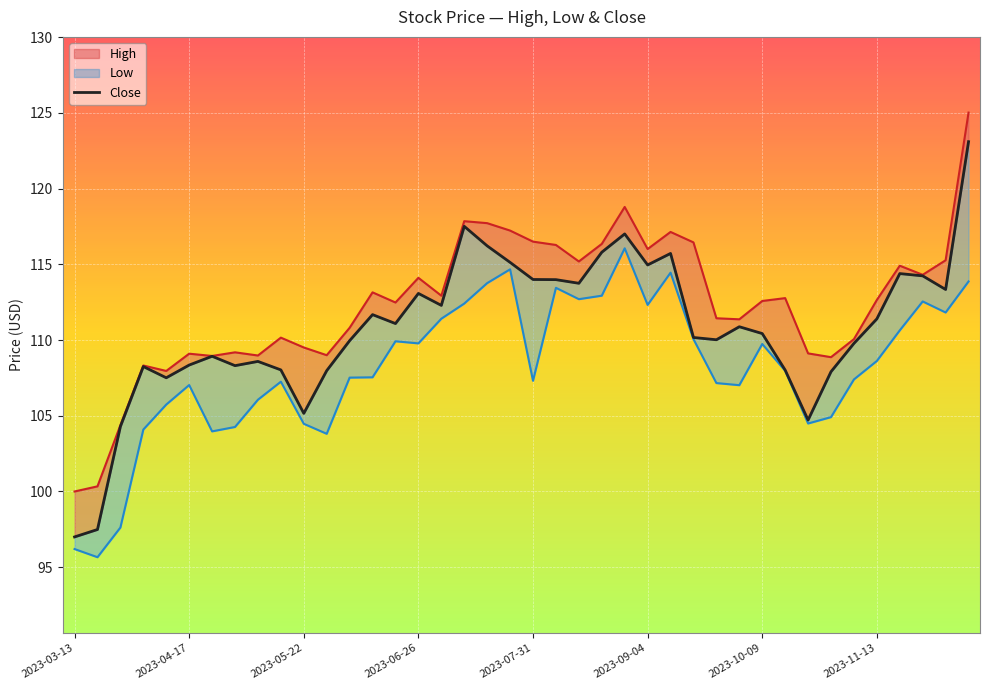

True or false: High and Low cross at least once.

False